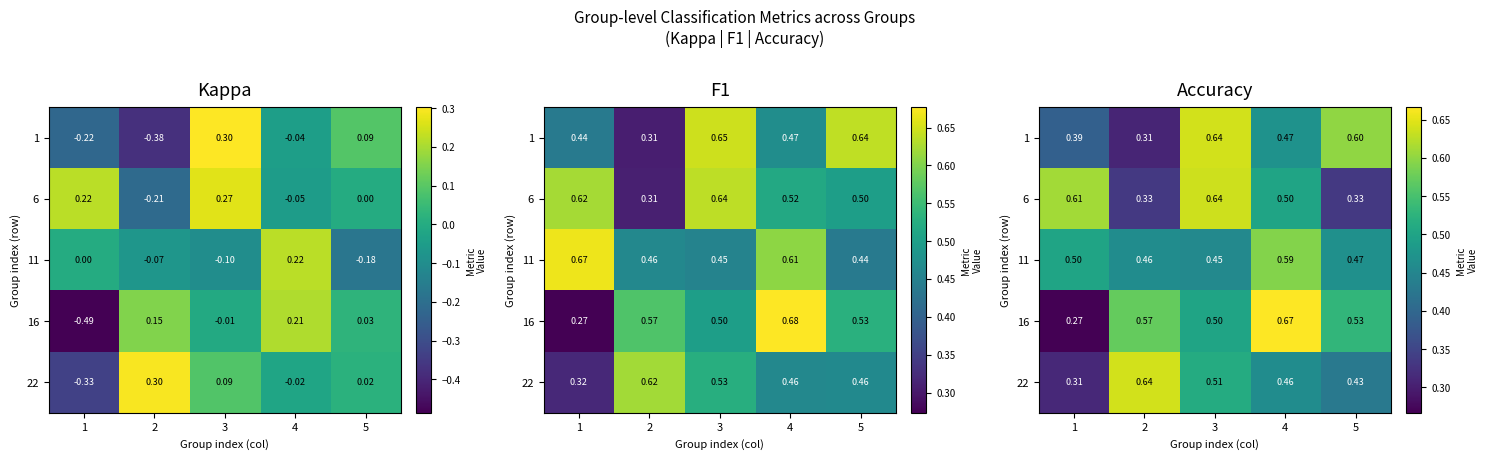

What is the total value across all series at 3?

2.7